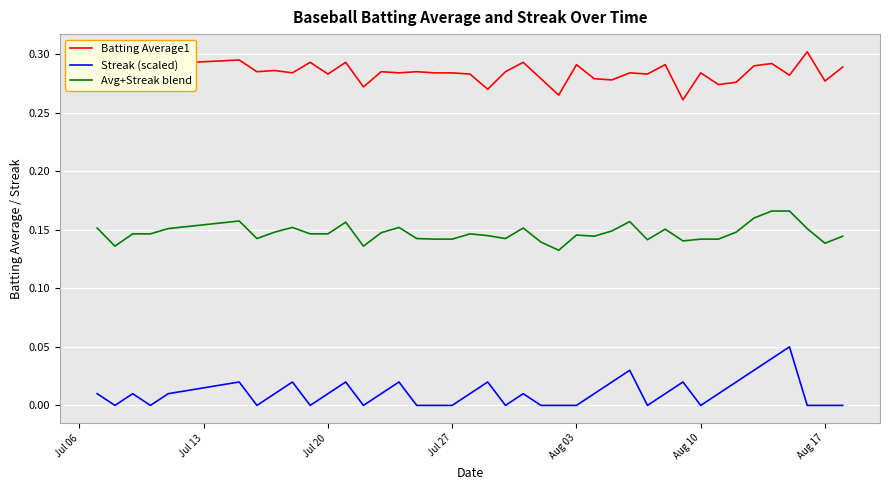

List the series in order of their peak value, lowest first.

Streak (scaled), Avg+Streak blend, Batting Average1